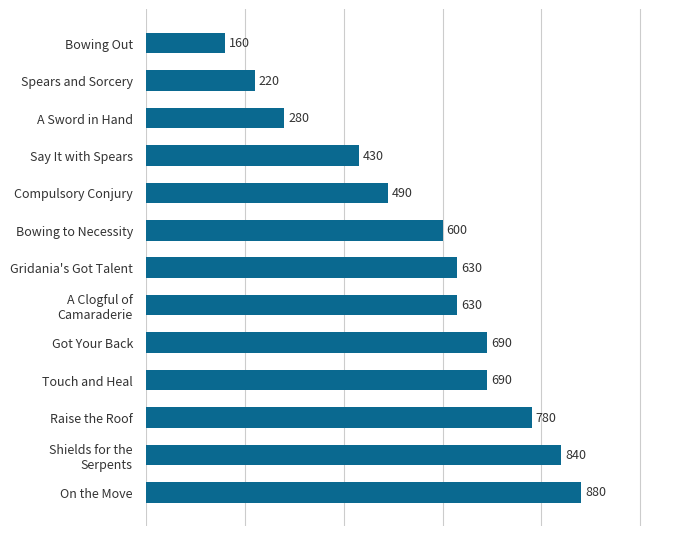

The chart shows a value of 880 at On the Move. True or false?

True